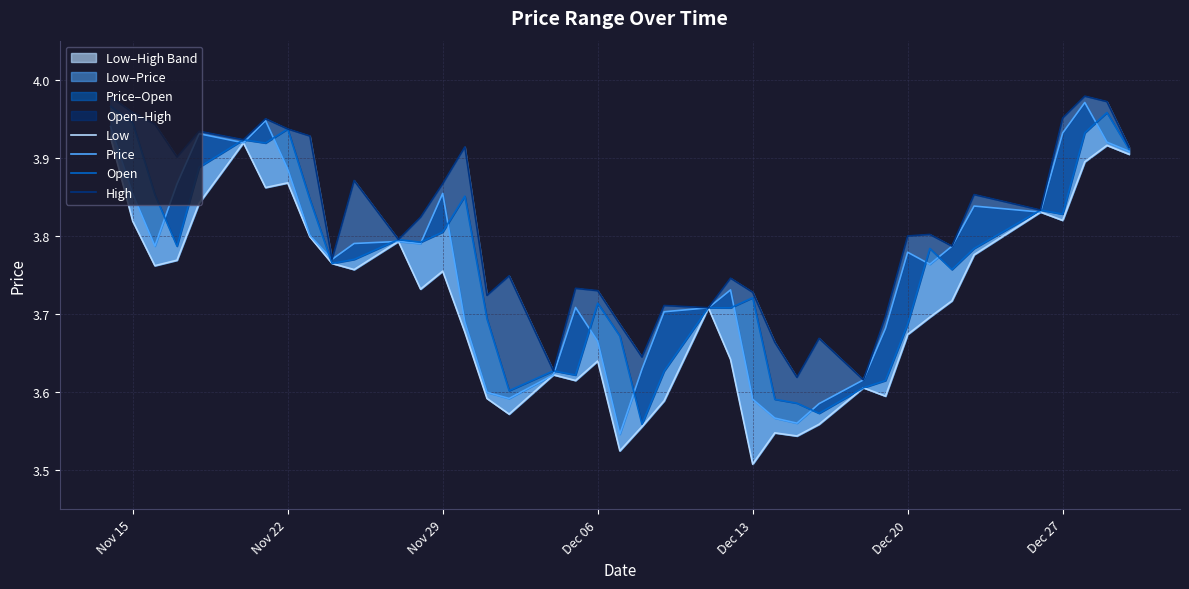

Which series has the largest total across all categories?

High